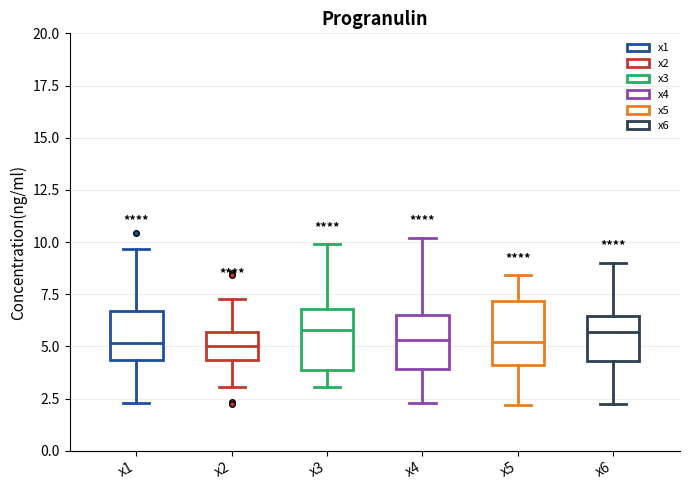

Reading left to right, transcribe this box plot: for each box, give where its median line is, the range the box spans, and where its two whiskers end, as read against the y-axis. The values are not printed on the chart, so give them approximately, as read against the axis.

x1: median 5.0, box 4.5 to 6.5, whiskers 2.5 to 9.5
x2: median 5.0, box 4.5 to 5.5, whiskers 3.0 to 7.5
x3: median 6.0, box 4.0 to 7.0, whiskers 3.0 to 10.0
x4: median 5.5, box 4.0 to 6.5, whiskers 2.5 to 10.0
x5: median 5.0, box 4.0 to 7.0, whiskers 2.0 to 8.5
x6: median 5.5, box 4.5 to 6.5, whiskers 2.0 to 9.0